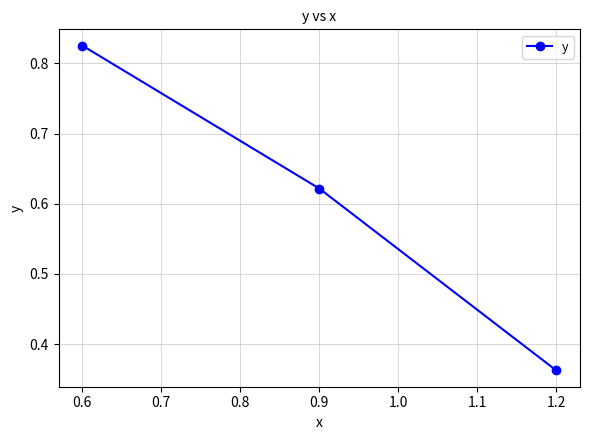

What is the difference between the second highest and minimum values?

0.3